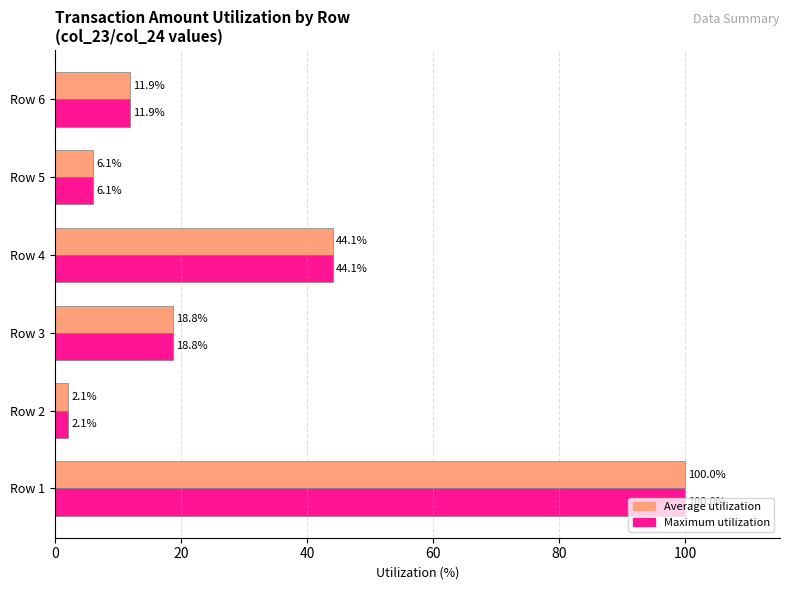

At how many categories does at least one series exceed 9?

4